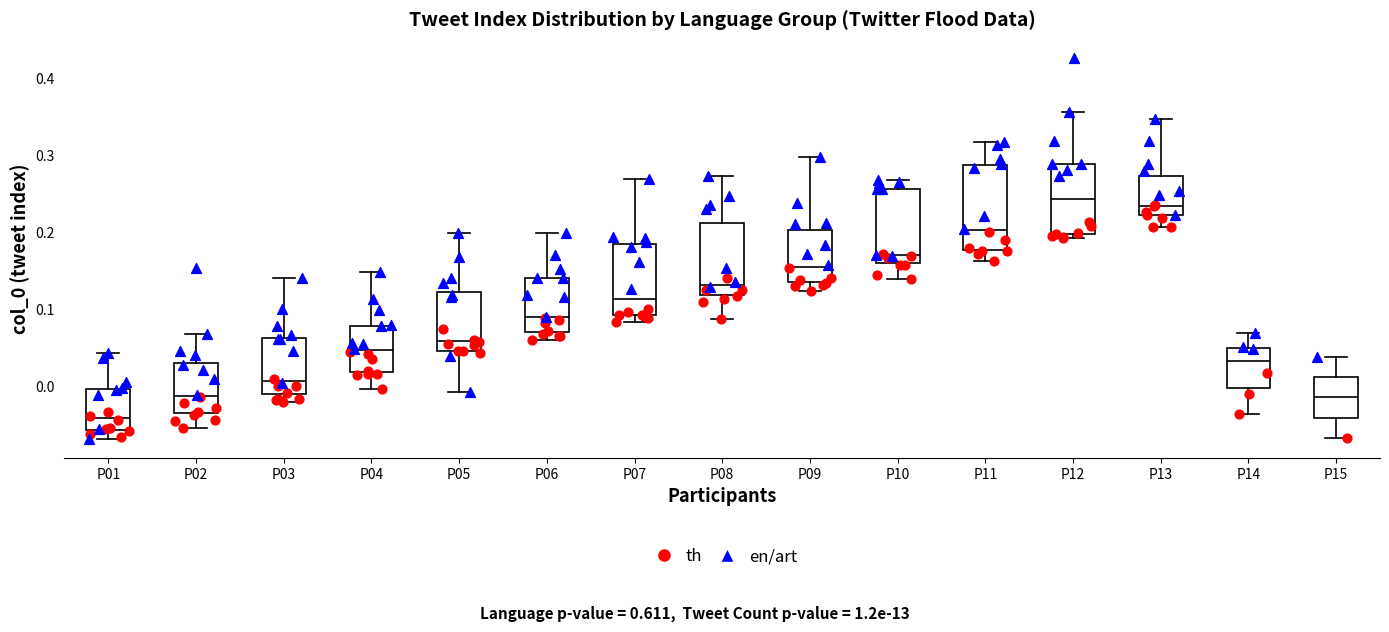

Reading left to right, read every box against the y-axis: the position of its median line, the range the box covers, and the ends of its whiskers. The values are not printed on the chart, so give them approximately, as read against the axis.

P01: median -0.04, box -0.06 to 0.00, whiskers -0.07 to 0.04
P02: median -0.01, box -0.03 to 0.03, whiskers -0.05 to 0.07
P03: median 0.01, box -0.01 to 0.06, whiskers -0.02 to 0.14
P04: median 0.05, box 0.02 to 0.08, whiskers 0.00 to 0.15
P05: median 0.06, box 0.05 to 0.12, whiskers -0.01 to 0.20
P06: median 0.09, box 0.07 to 0.14, whiskers 0.06 to 0.20
P07: median 0.11, box 0.09 to 0.19, whiskers 0.08 to 0.27
P08: median 0.13, box 0.12 to 0.21, whiskers 0.09 to 0.27
P09: median 0.16, box 0.13 to 0.20, whiskers 0.12 to 0.30
P10: median 0.17, box 0.16 to 0.26, whiskers 0.14 to 0.27
P11: median 0.20, box 0.18 to 0.29, whiskers 0.16 to 0.32
P12: median 0.24, box 0.20 to 0.29, whiskers 0.19 to 0.36
P13: median 0.23, box 0.22 to 0.27, whiskers 0.21 to 0.35
P14: median 0.03, box 0.00 to 0.05, whiskers -0.04 to 0.07
P15: median -0.01, box -0.04 to 0.01, whiskers -0.07 to 0.04